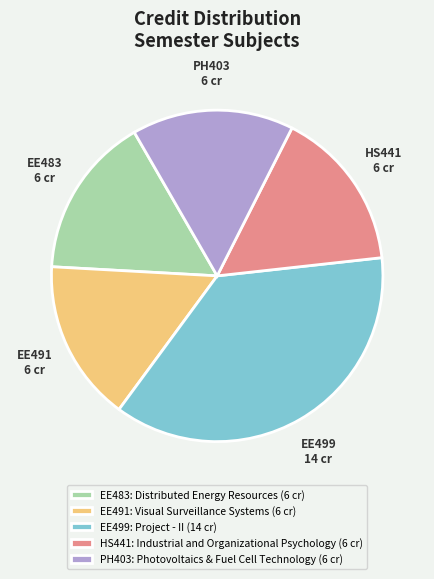

Approximately how many times larger is the value at EE483: Distributed Energy Resources (6 cr) compared to HS441: Industrial and Organizational Psychology (6 cr)?

1.0